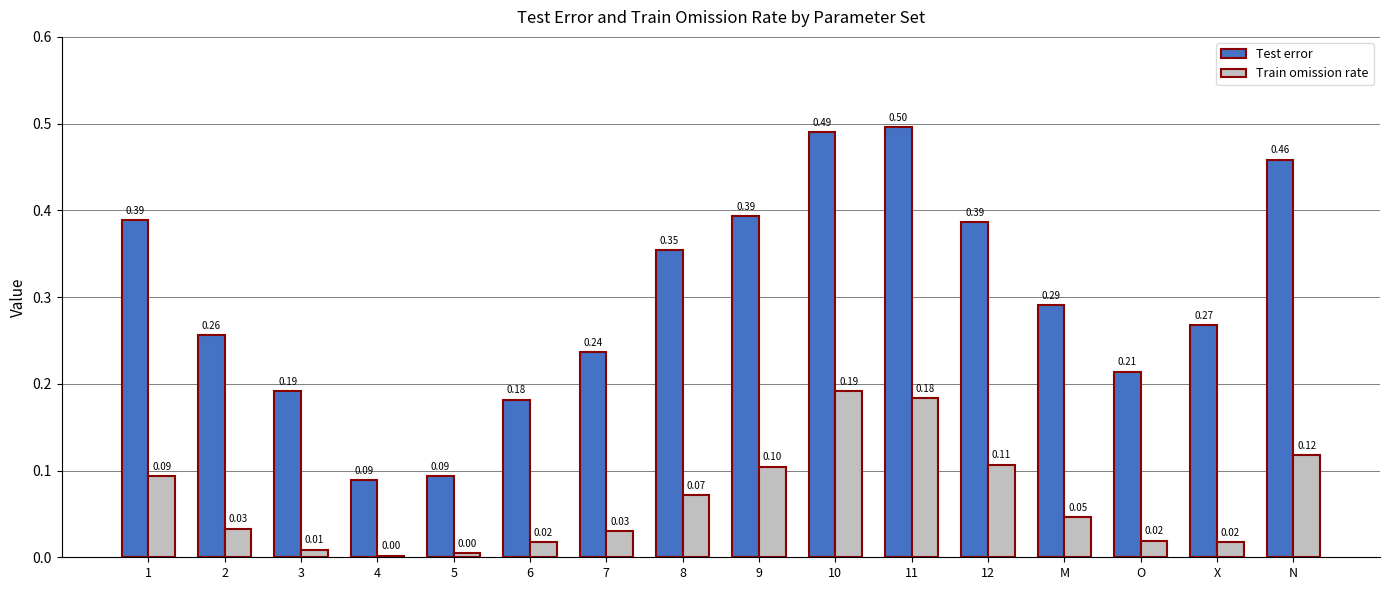

List the series in order of their overall mean, highest first.

Test error, Train omission rate